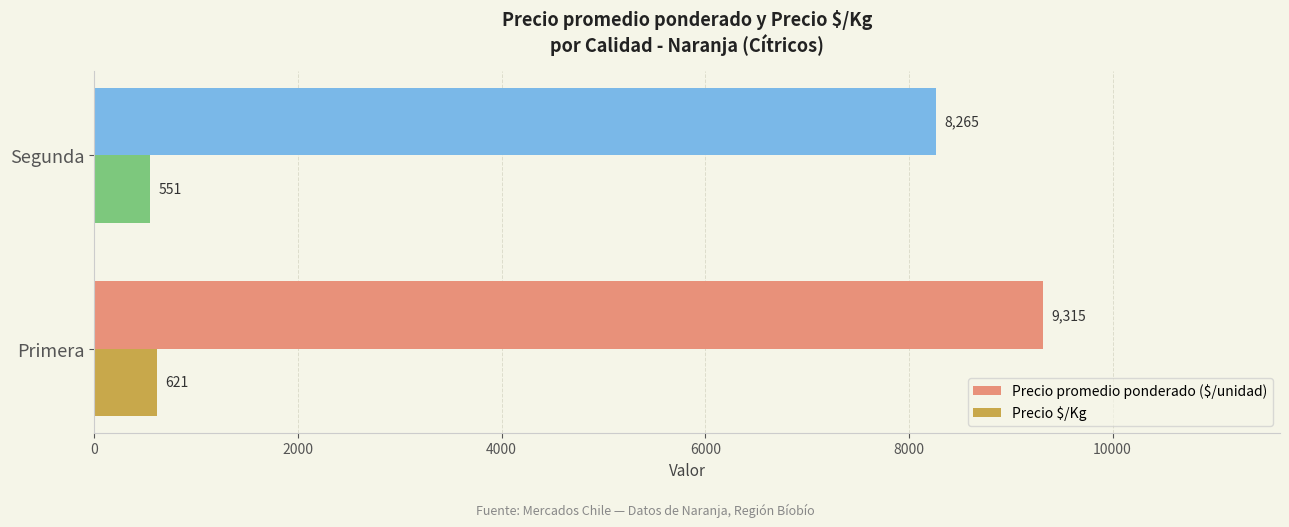

The value of Precio promedio ponderado ($/unidad) at Segunda is 8265. True or false?

True